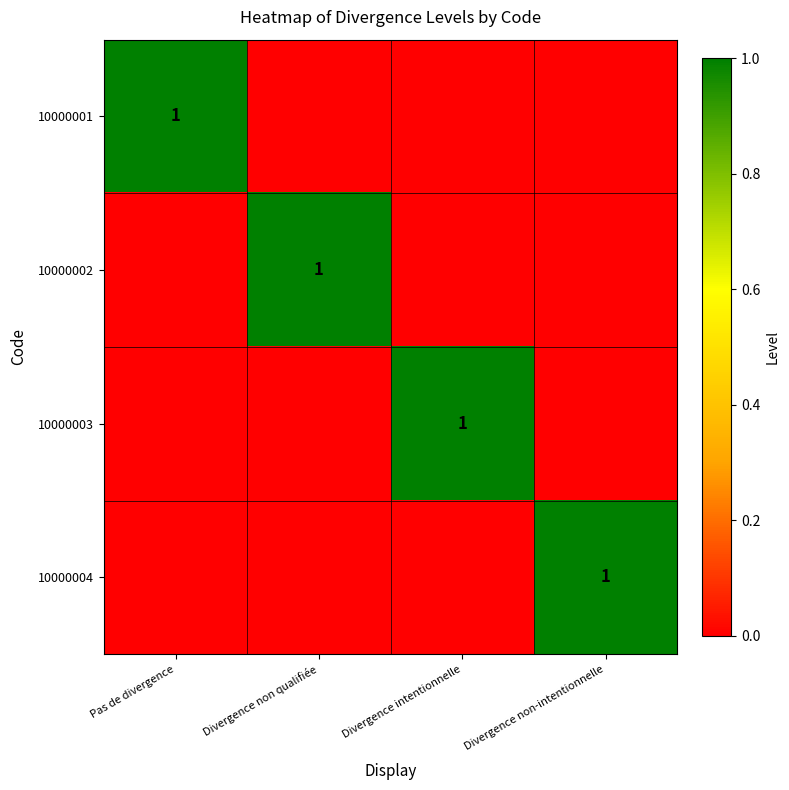

The value of 10000002 at Divergence non qualifiée is 1. True or false?

True